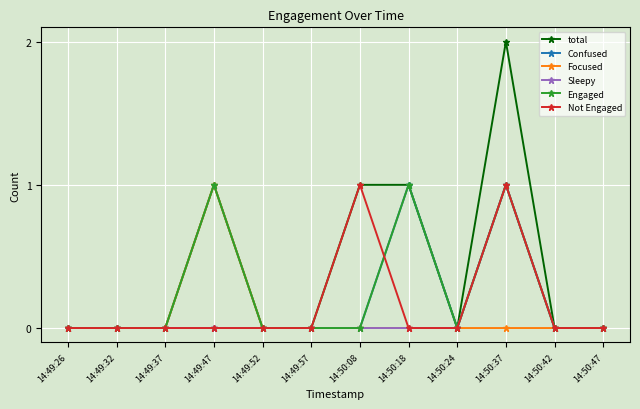

True or false: Not Engaged has more than 0 points higher than both neighbors.

True